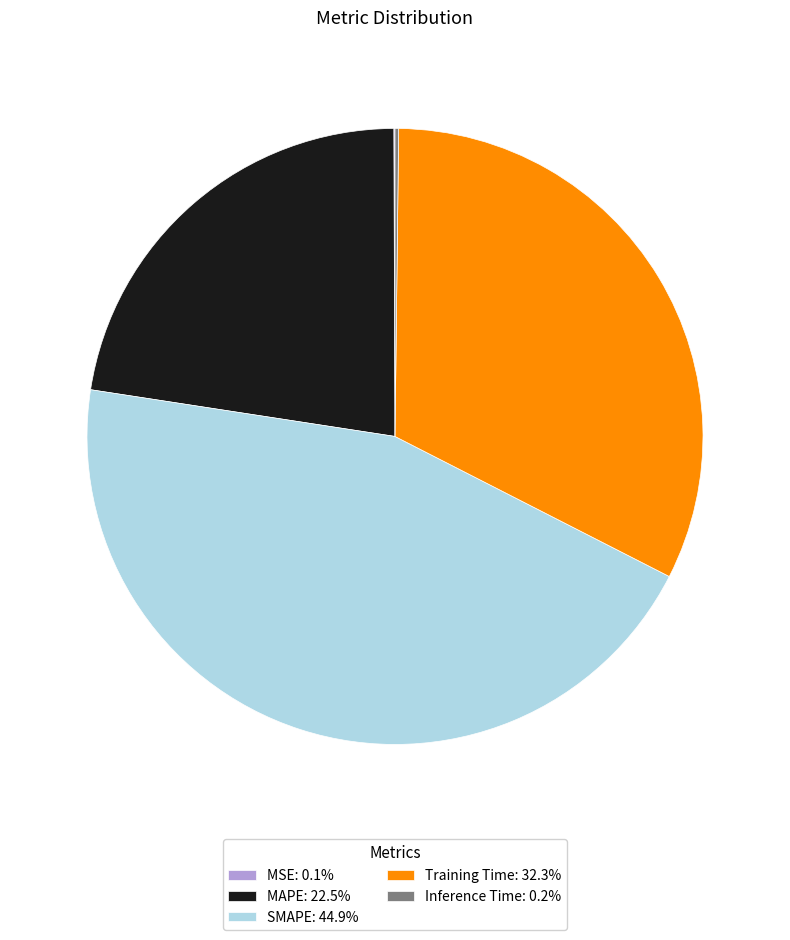

Approximately how many times larger is the value at MAPE: 22.5% compared to SMAPE: 44.9%?

0.5